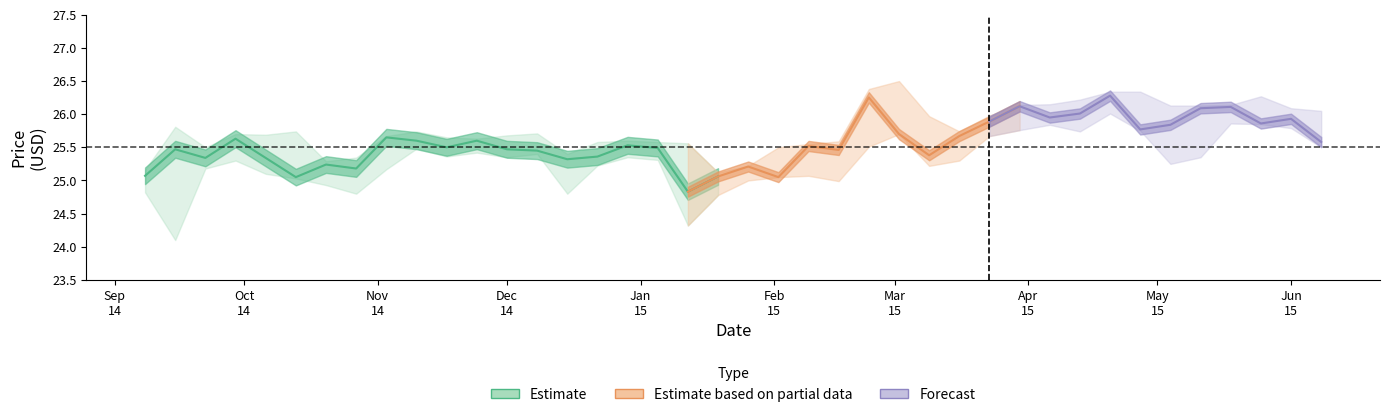

Approximately how many times larger is the value at May
15 compared to Feb
15?

1.0